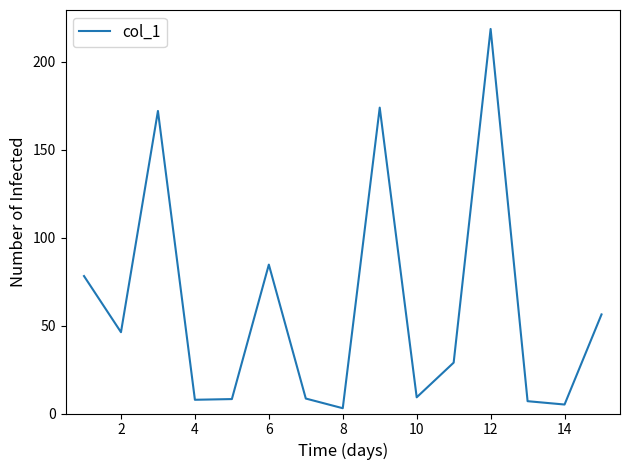

What is the difference between the maximum and minimum values?

215.5